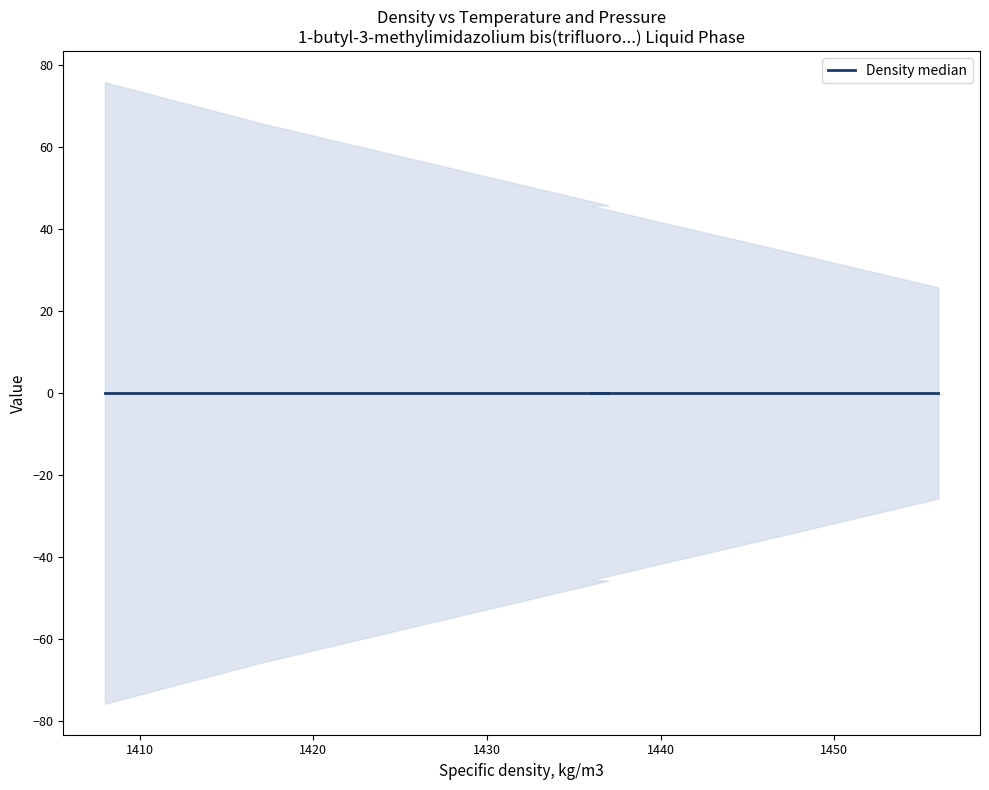

Count the number of categories in the chart.

7